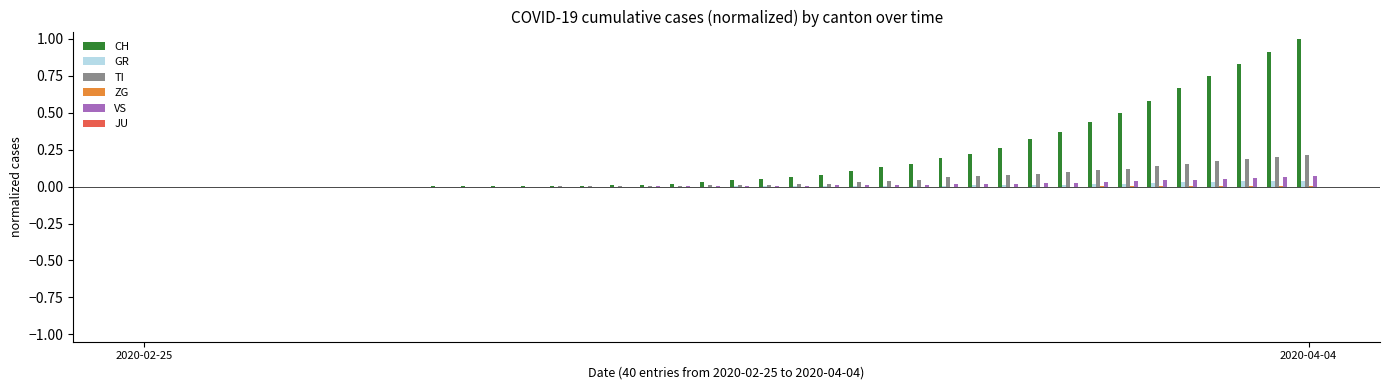

Which series has the largest total across all categories?

CH